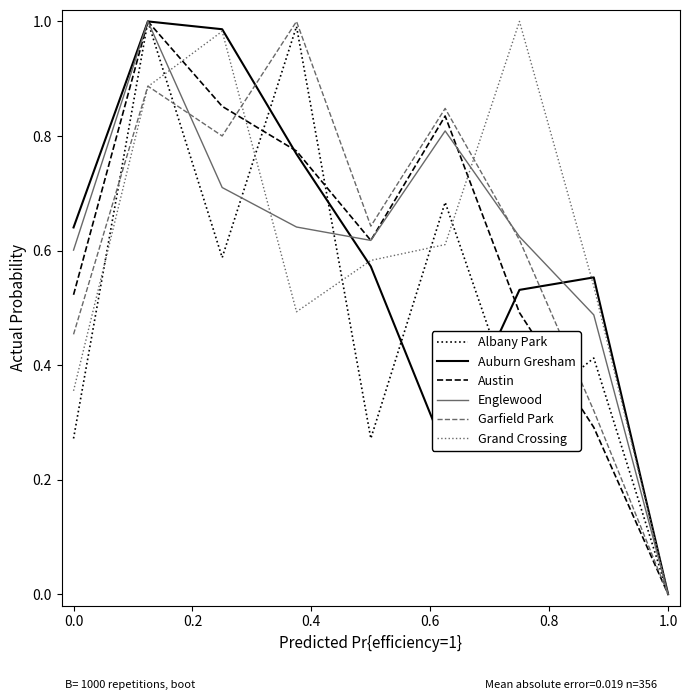

What are all the series names shown in the legend?

Albany Park, Auburn Gresham, Austin, Englewood, Garfield Park, Grand Crossing